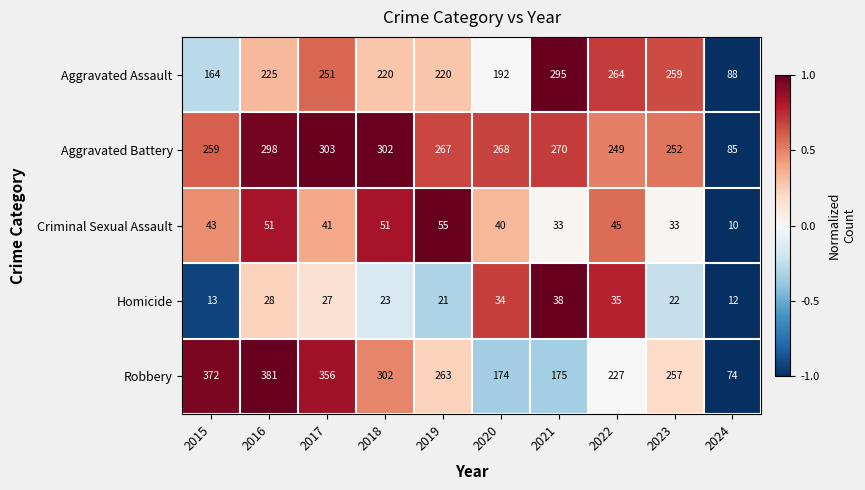

List the series in order of their peak value, lowest first.

Homicide, Criminal Sexual Assault, Aggravated Assault, Aggravated Battery, Robbery